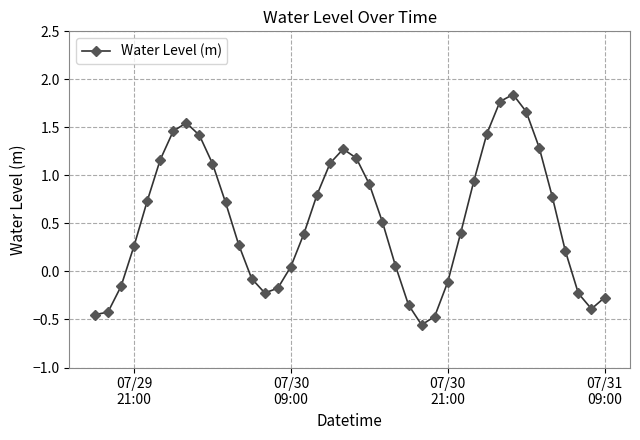

What is the value of the 19th point from the left?

1.1